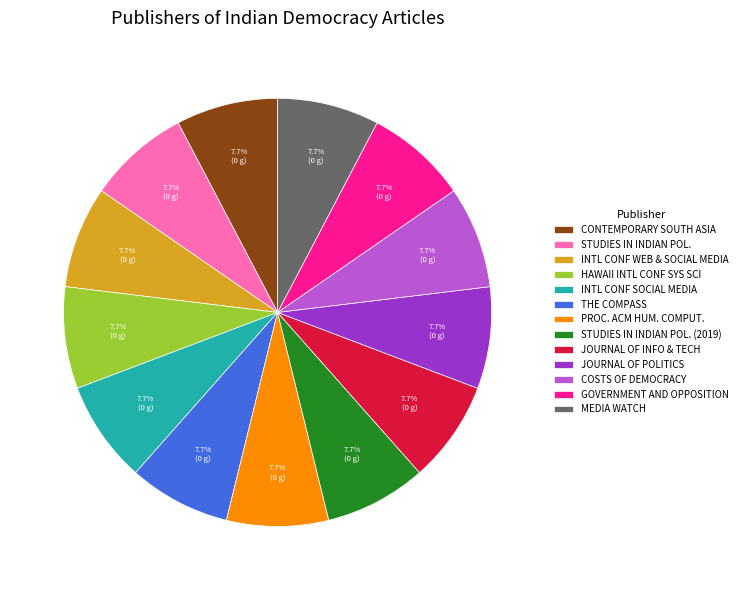

Is the sum of PROC. ACM HUM. COMPUT. and THE COMPASS greater than half?

No